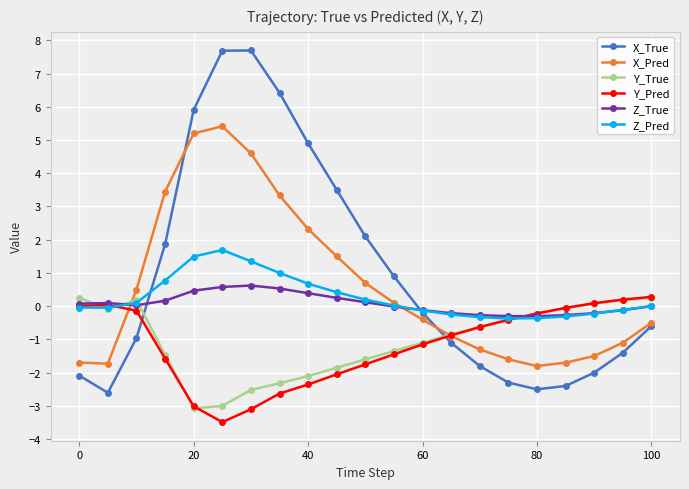

What is the maximum value for Z_True?

0.6